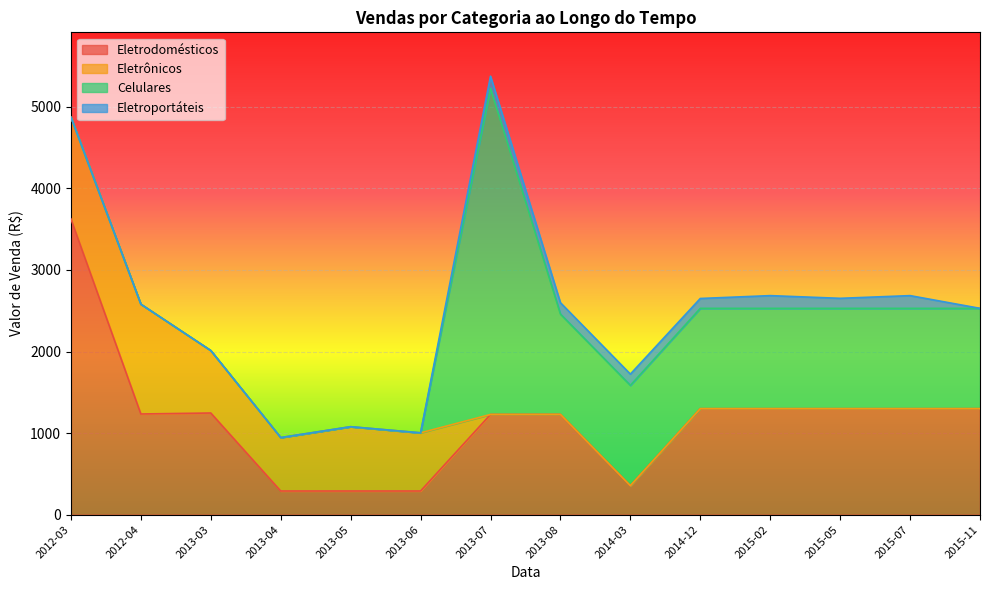

What is the difference between the second highest and minimum values in the Celulares series?

1230.0